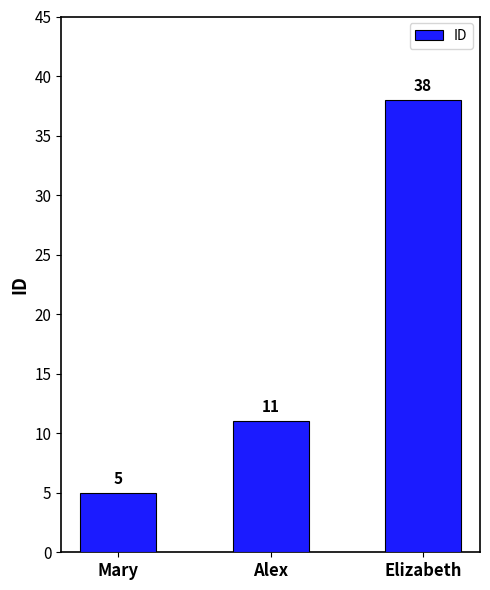

What is the ratio of the value at Mary to the value at Elizabeth?

0.1